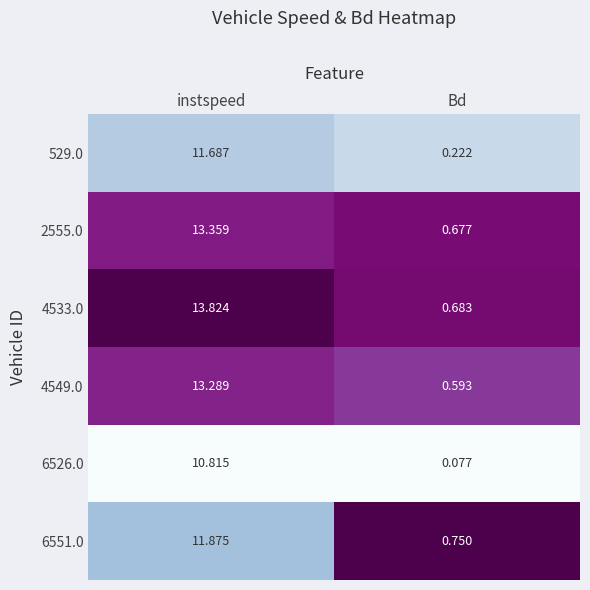

Count the number of data series in this chart.

6